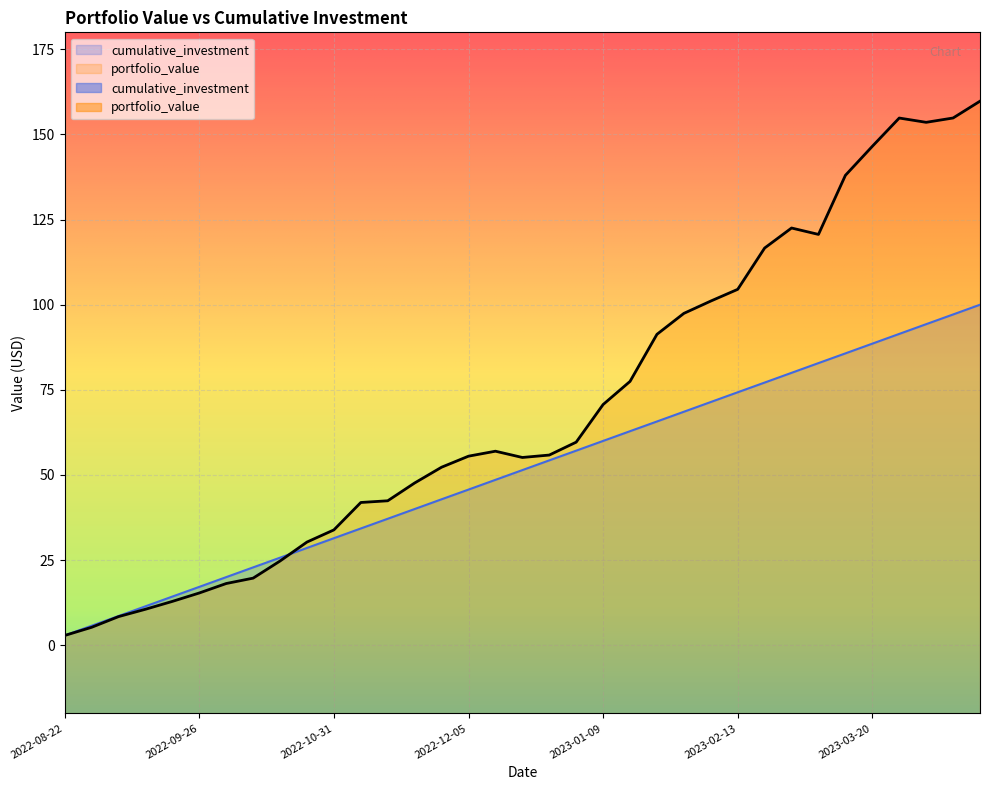

Between 2022-10-17 and 2023-01-16, which is larger?

2023-01-16